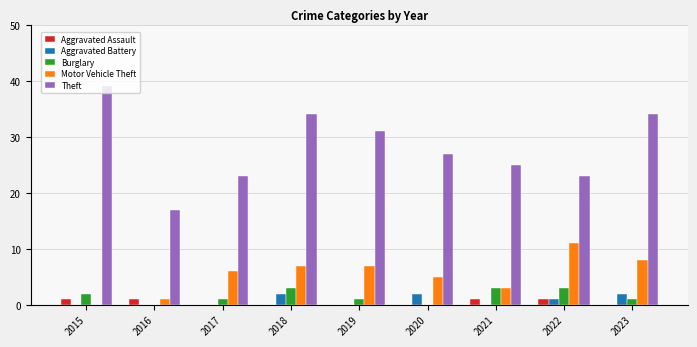

Reading left to right, extract all data points from this chart.

Aggravated Assault: 2015=1	2016=1	2017=0	2018=0	2019=0	2020=0	2021=1	2022=1	2023=0
Aggravated Battery: 2015=0	2016=0	2017=0	2018=2	2019=0	2020=2	2021=0	2022=1	2023=2
Burglary: 2015=2	2016=0	2017=1	2018=3	2019=1	2020=0	2021=3	2022=3	2023=1
Motor Vehicle Theft: 2015=0	2016=1	2017=6	2018=7	2019=7	2020=5	2021=3	2022=11	2023=8
Theft: 2015=39	2016=17	2017=23	2018=34	2019=31	2020=27	2021=25	2022=23	2023=34